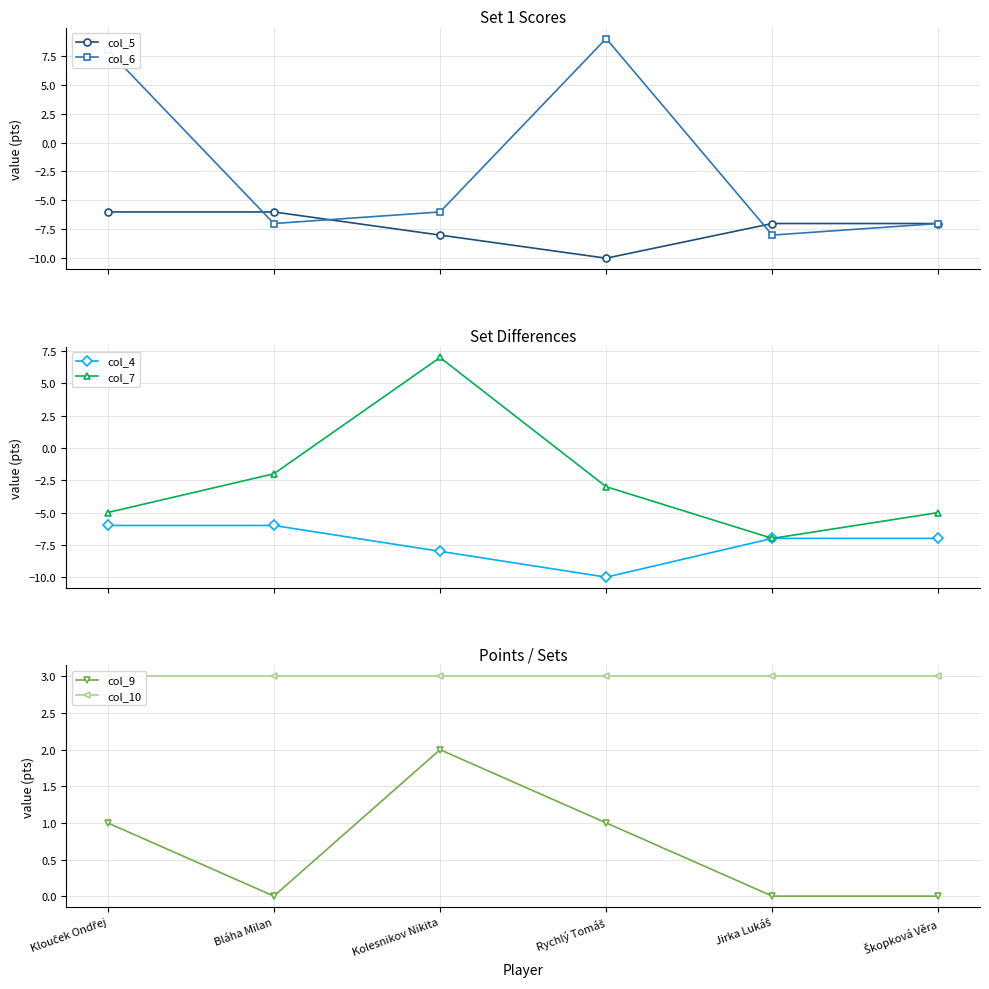

Between Kolesnikov Nikita and Škopková Věra, which is larger?

Škopková Věra